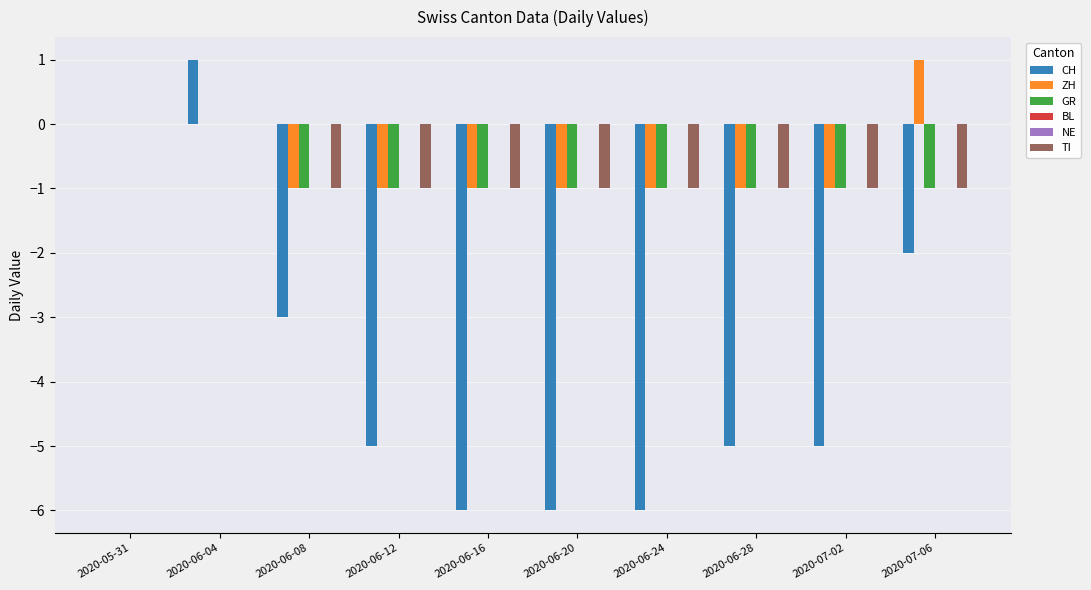

How many values in GR are below zero?

8